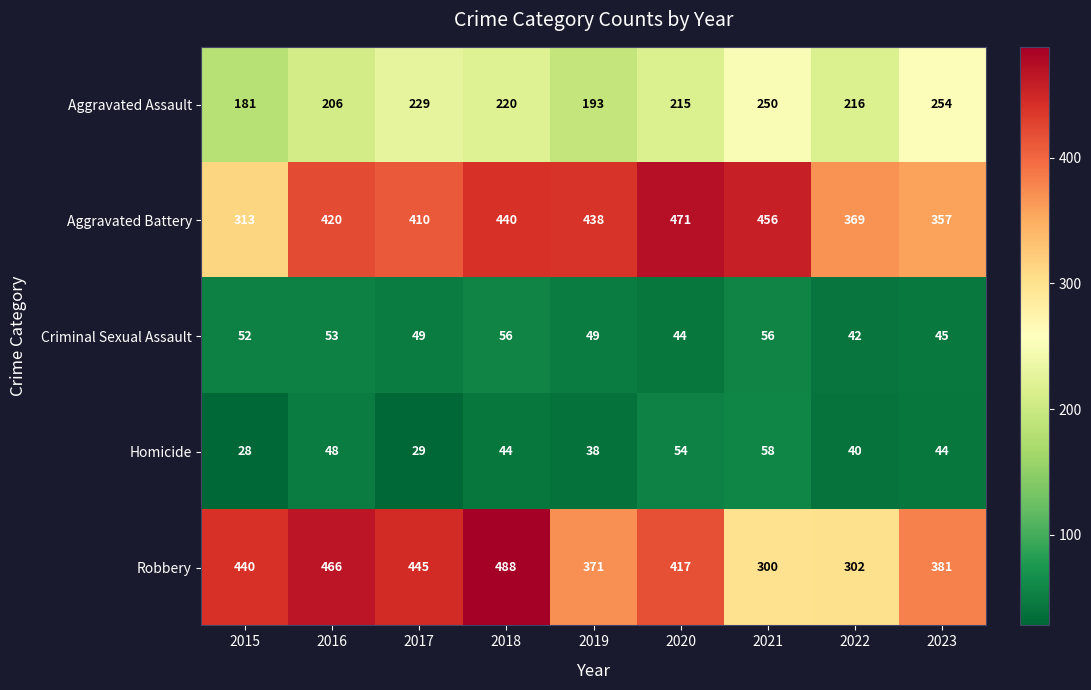

Where does the Aggravated Assault series first go above 216?

2017